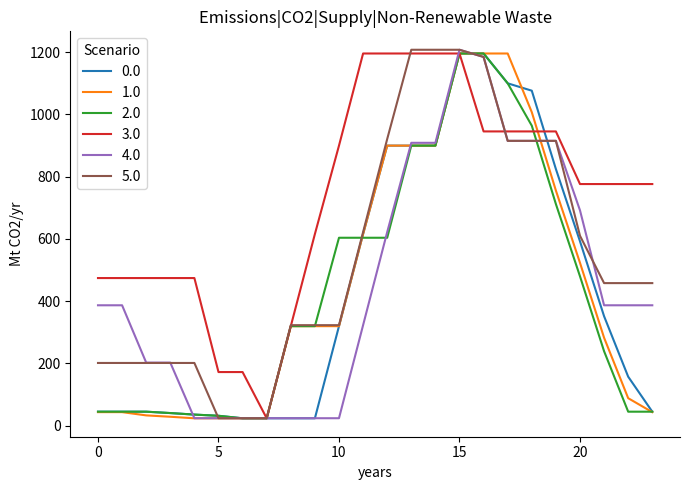

Which series has the largest total across all categories?

3.0